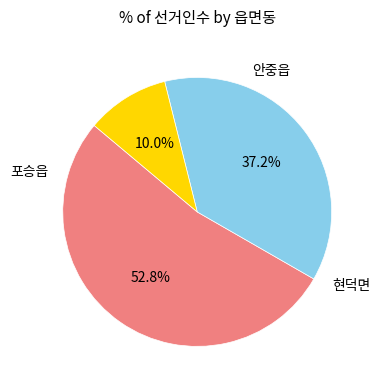

Is there a majority slice in this chart?

Yes